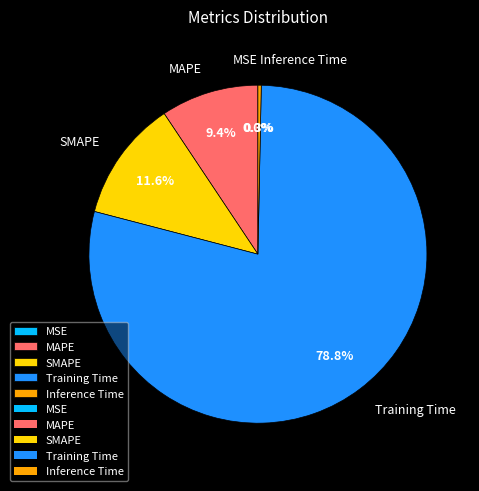

What portion of the pie excludes Inference Time?

99.7%